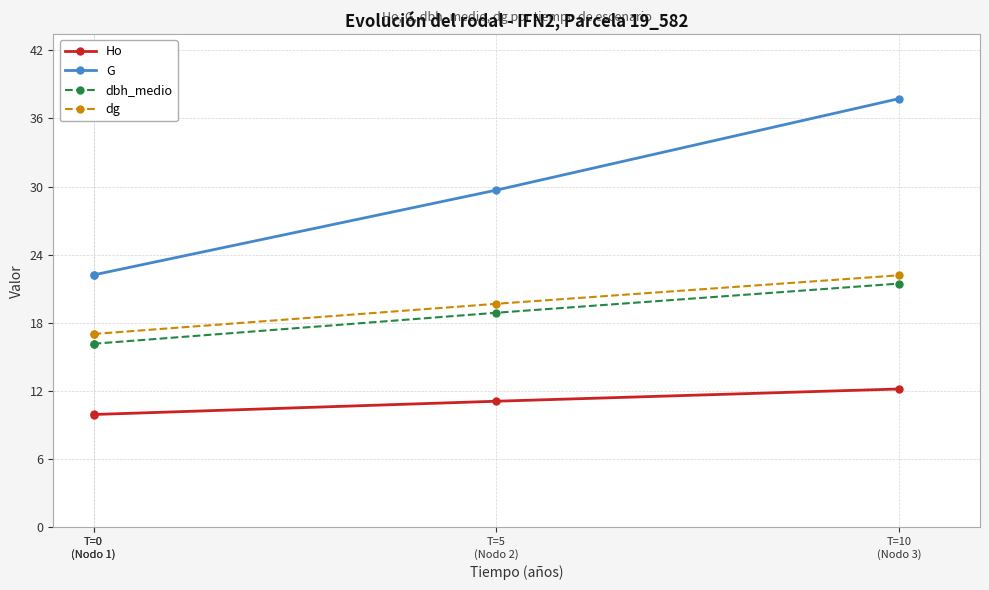

Does the chart have visible grid lines?

Yes